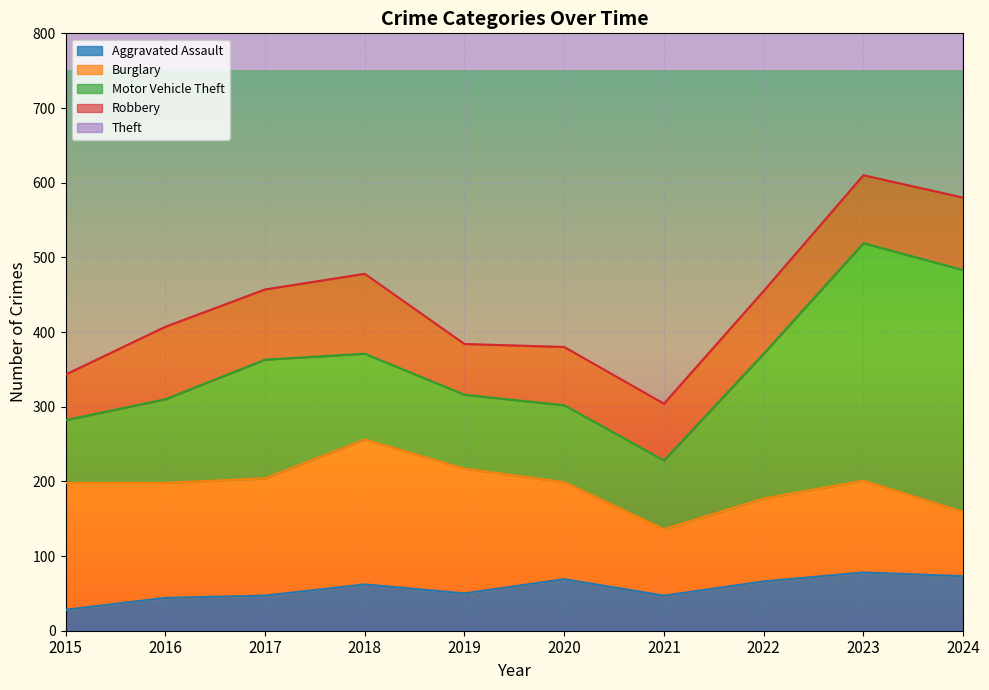

True or false: Theft and Aggravated Assault intersect in this chart.

False